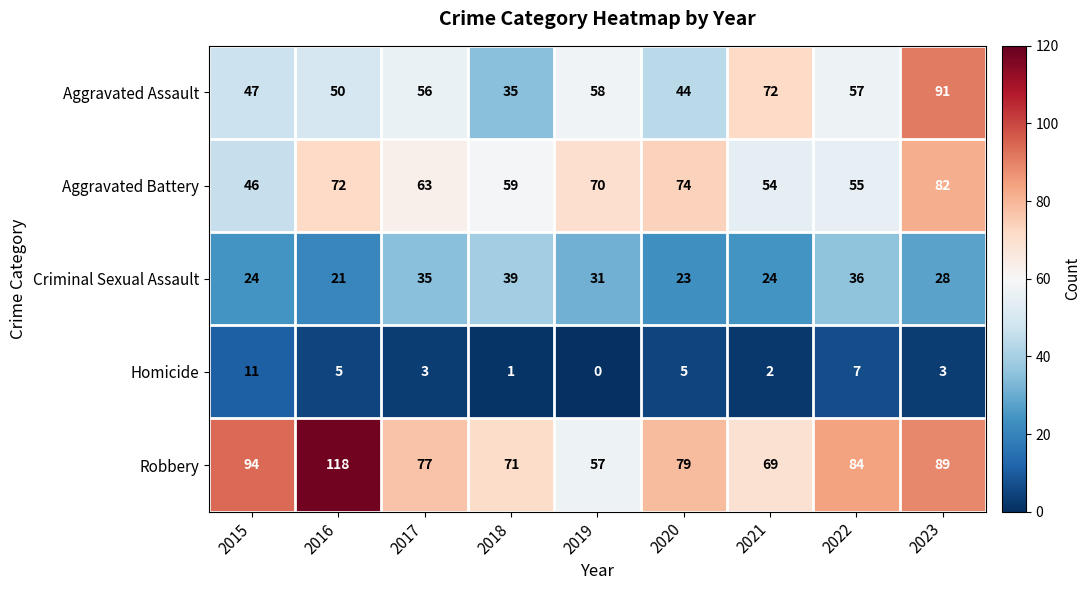

What is the average value of the Robbery series?

82